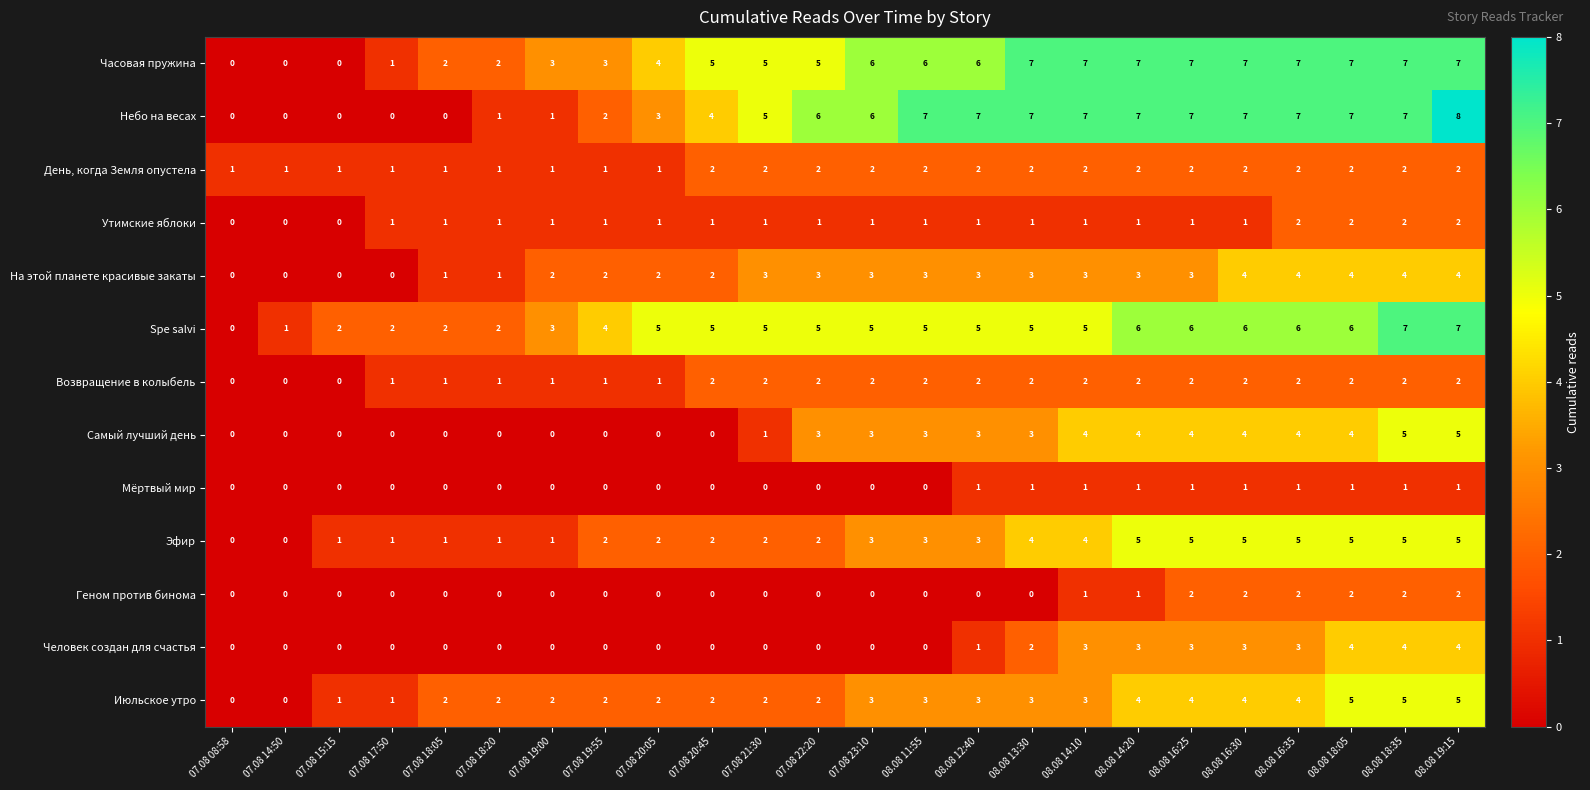

Count the Утимские яблоки values in the range 1 to 2.

21